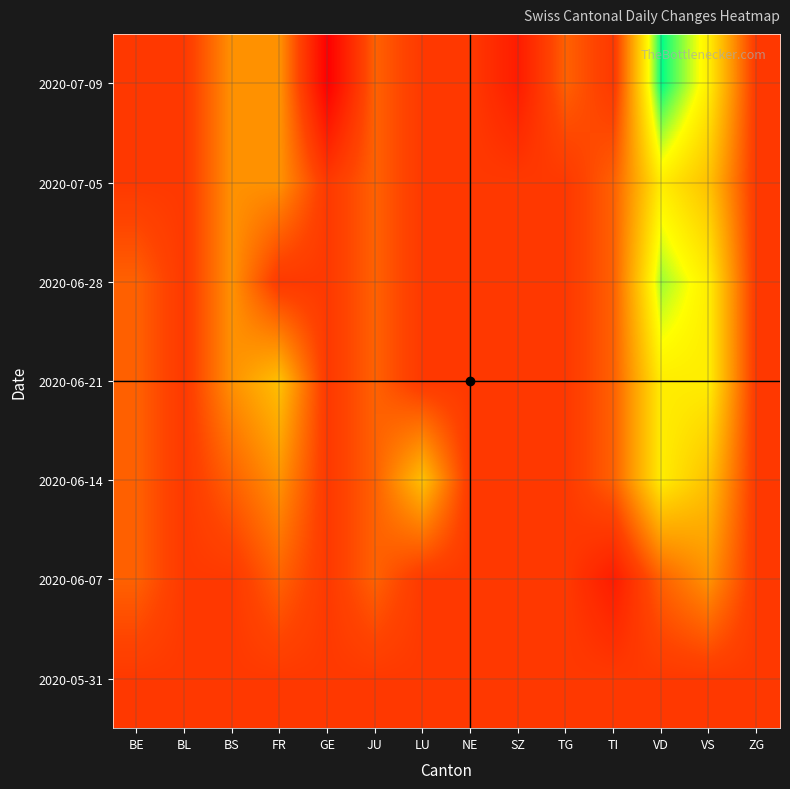

At which category is the sum across all series the highest?

GE